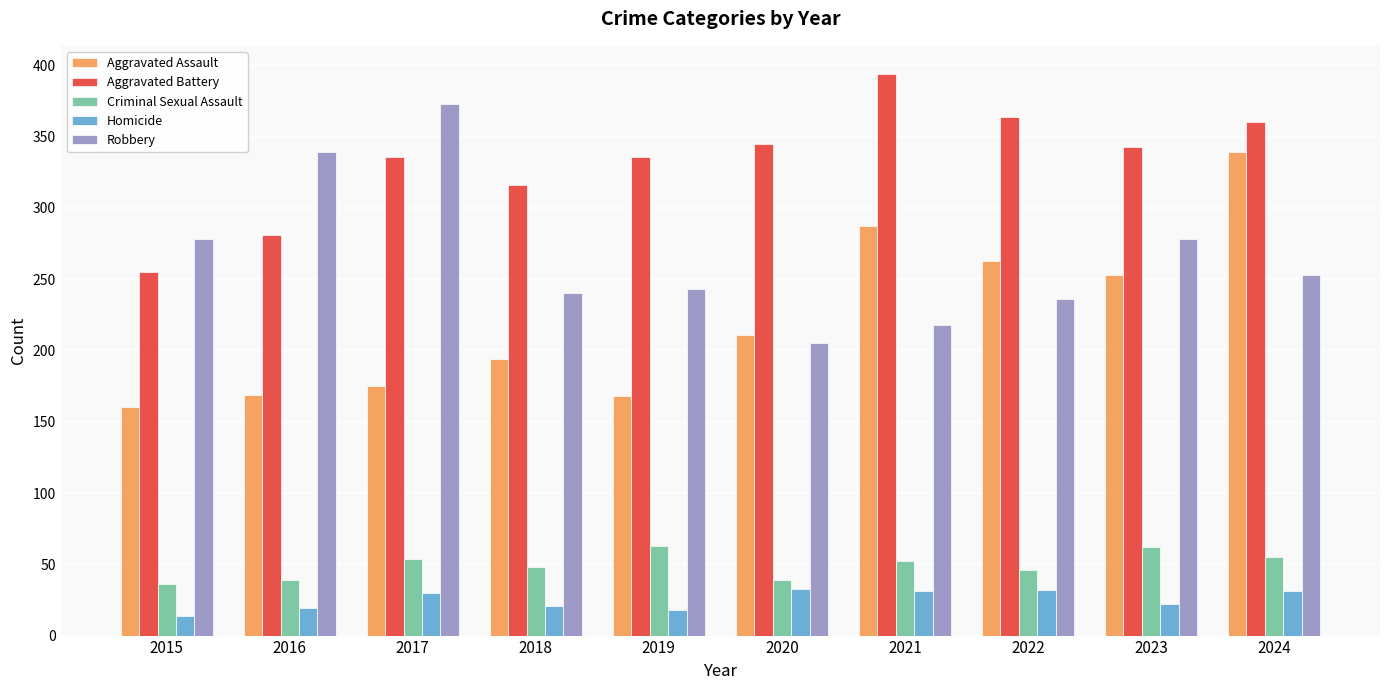

What is the smallest value displayed?

14